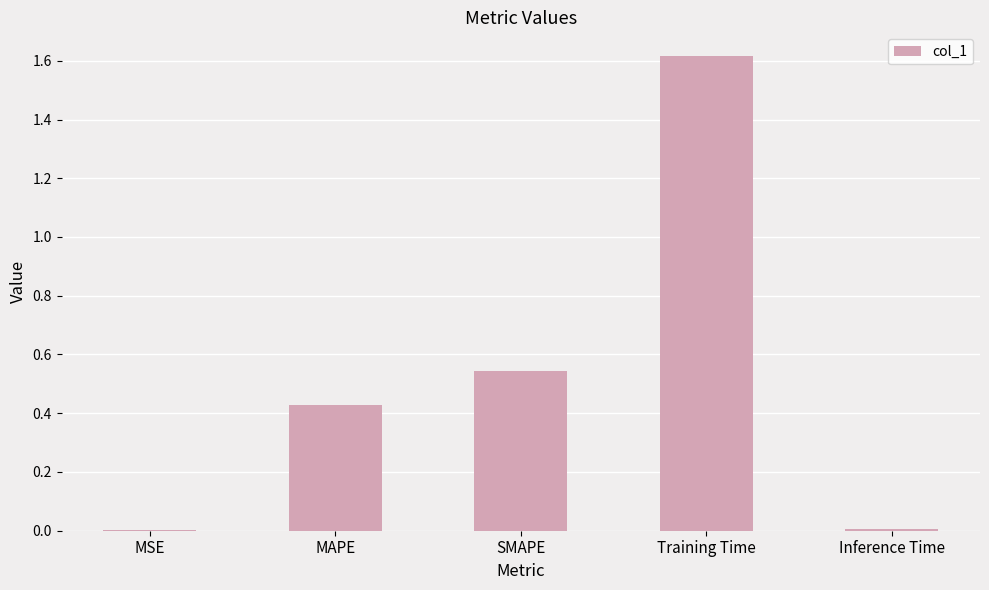

What is the maximum value shown in the chart?

1.6